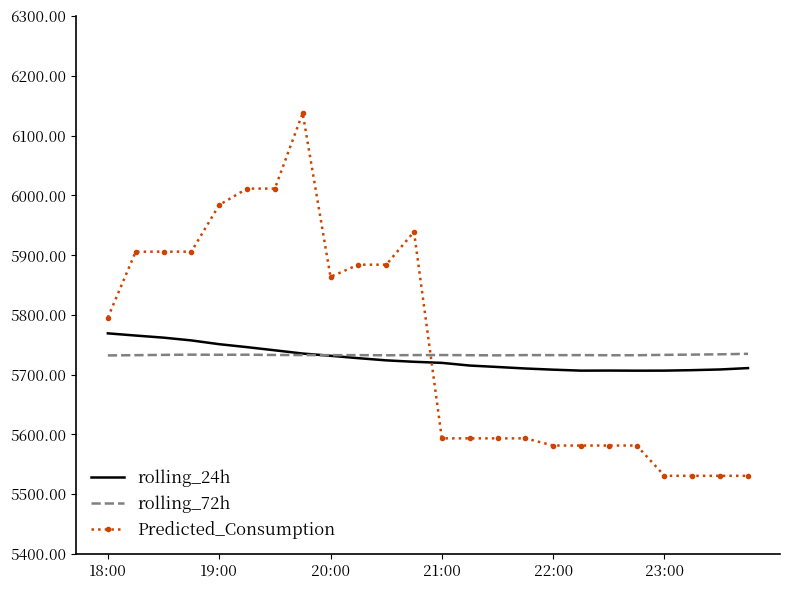

What is the highest value of the rolling_72h series?

5734.9